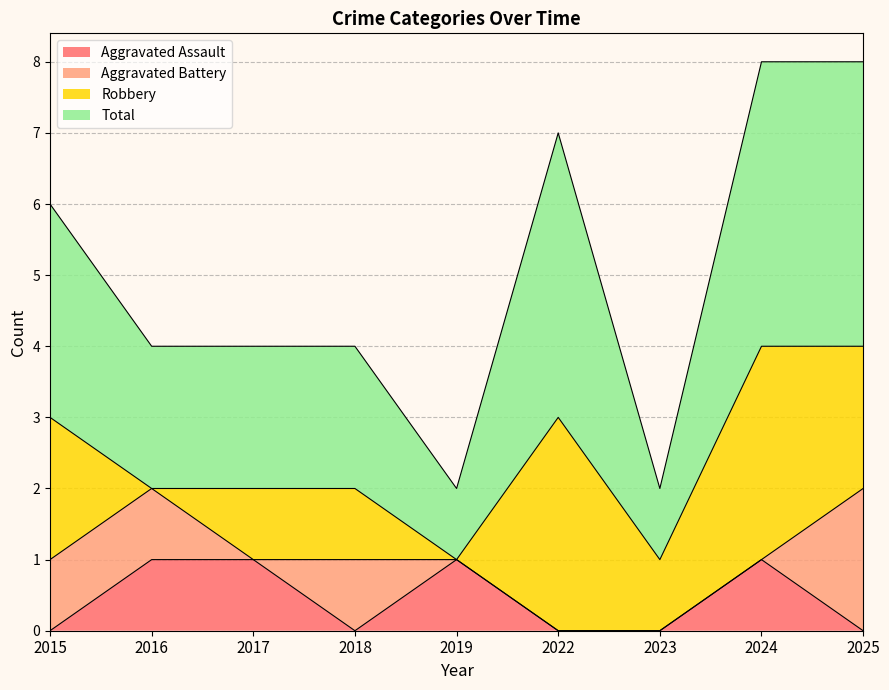

Is it true that Total equals 3 at 2015?

False